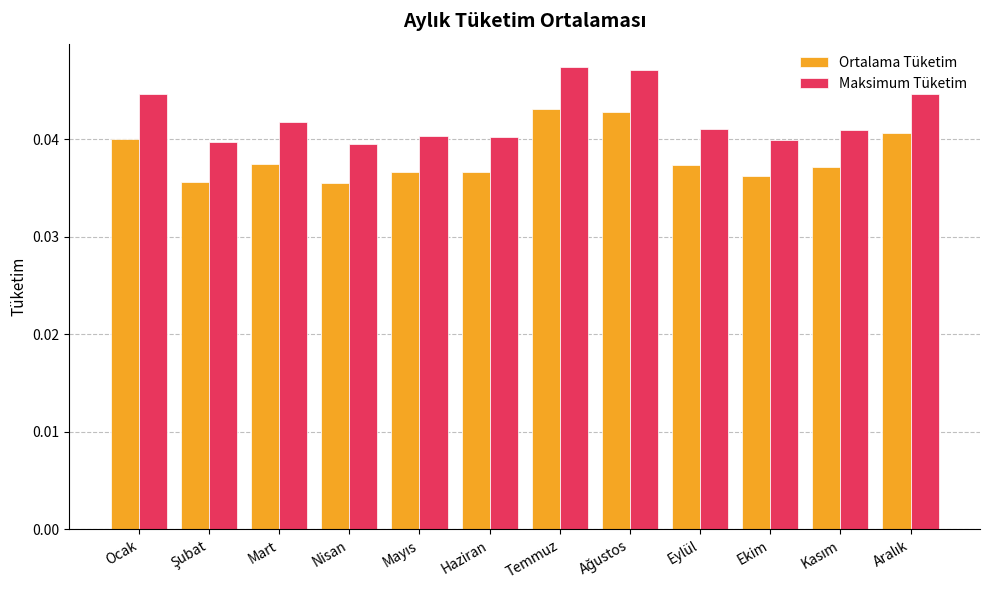

At Eylül, list the series in order from smallest to largest.

Ortalama Tüketim, Maksimum Tüketim